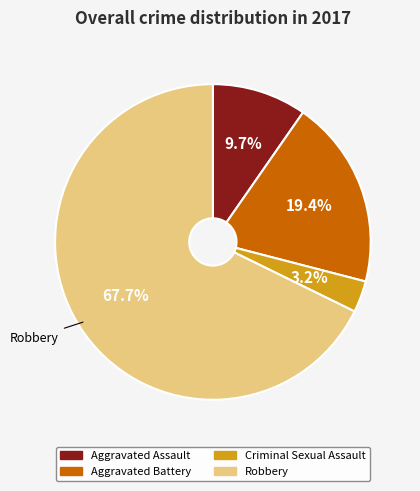

To the nearest percent, what portion does Aggravated Assault represent?

10%